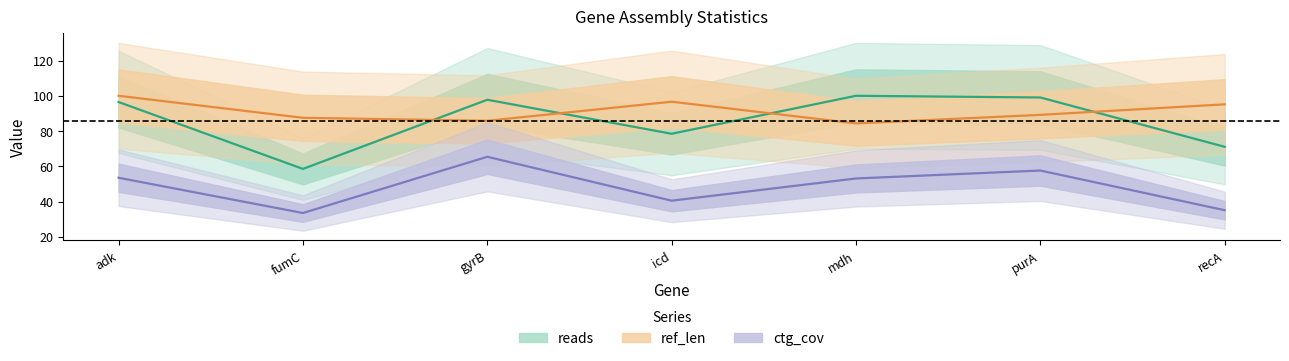

Reading left to right, transcribe all the data shown in this chart.

reads: adk=96.5	fumC=58.5	gyrB=97.7	icd=78.5	mdh=100.0	purA=99.0	recA=71.1
ref_len: adk=100.0	fumC=87.5	gyrB=85.8	icd=96.6	mdh=84.3	purA=89.2	recA=95.1
ctg_cov: adk=53.5	fumC=33.5	gyrB=65.4	icd=40.5	mdh=53.1	purA=57.6	recA=35.1